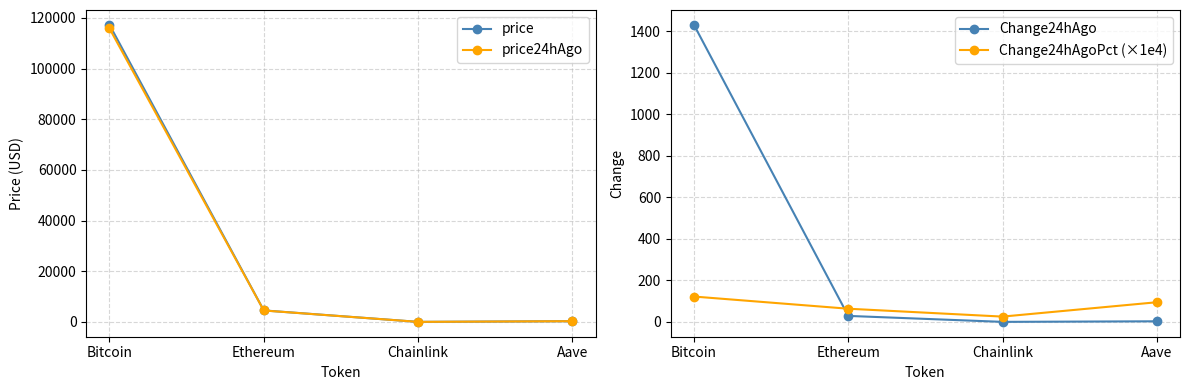

What position from the left is Bitcoin?

1